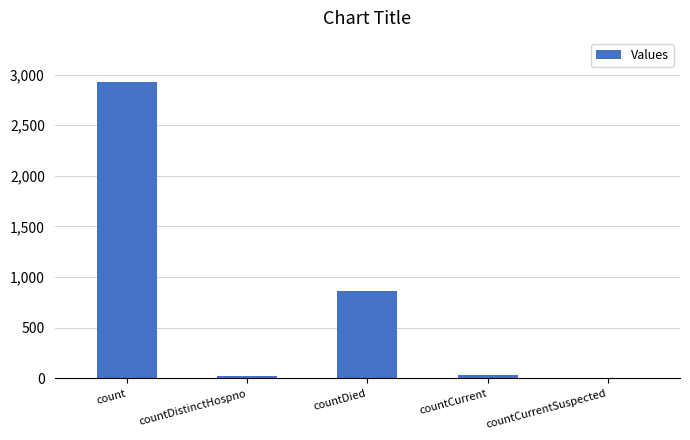

Are the bars horizontal?

No